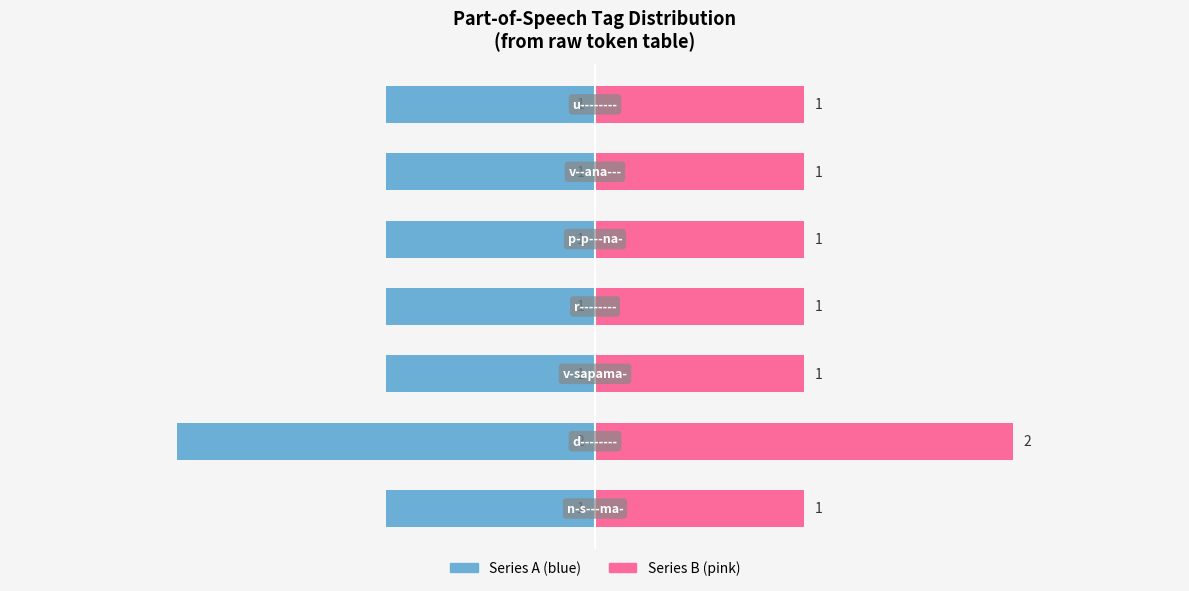

Is the value of Left Series at 0 greater than the value of Right Series at 1?

No